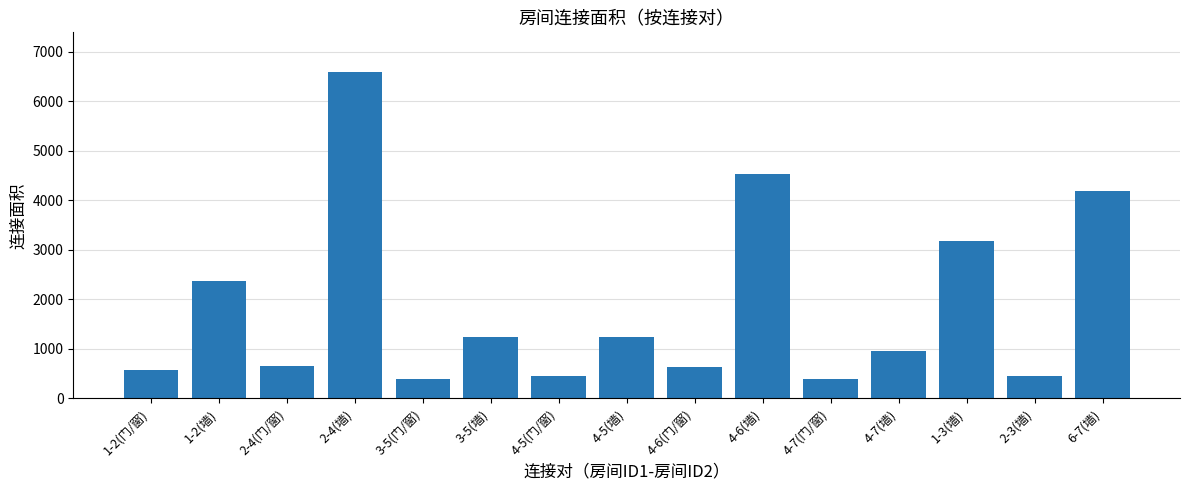

What is the approximate value at 4-6(墙), to the nearest 10?

4530